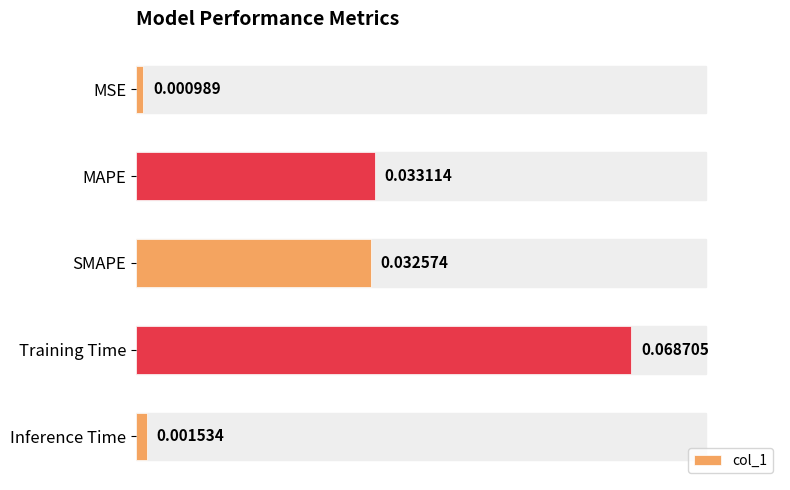

How many categories are shown in the chart?

5